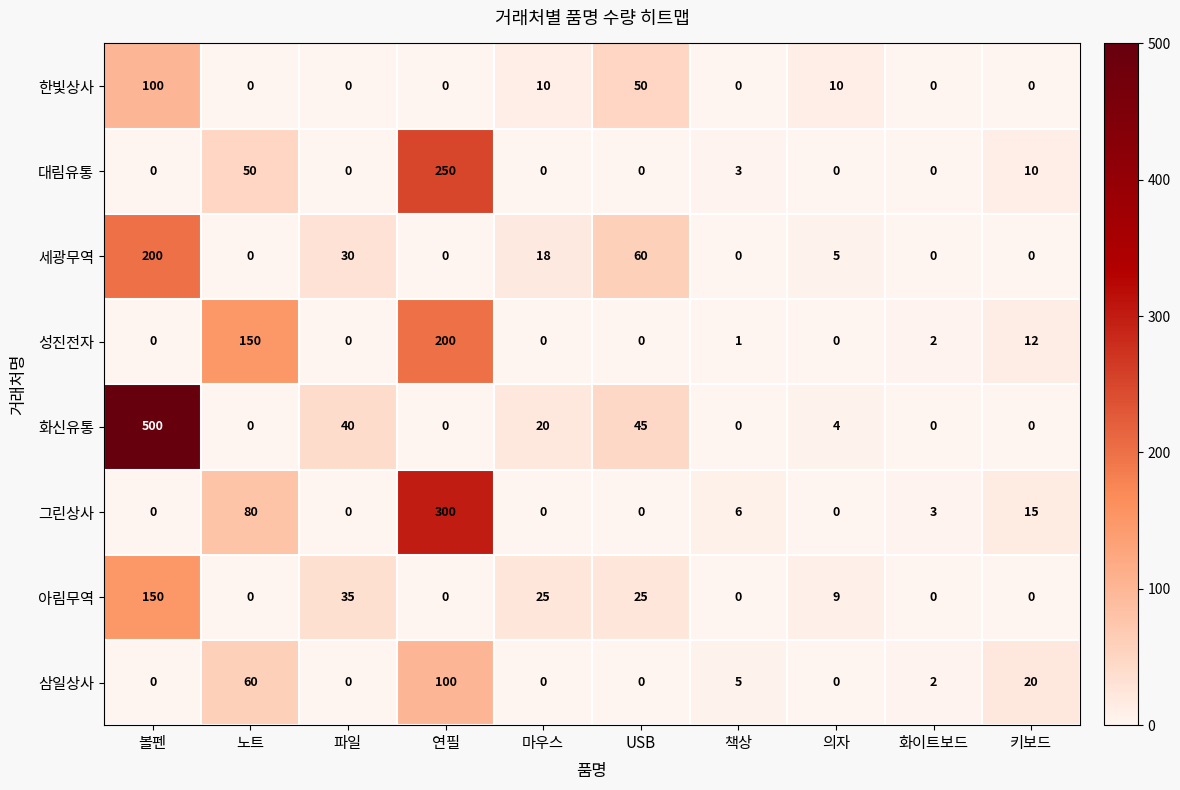

Where does the 삼일상사 series first go above 2?

노트